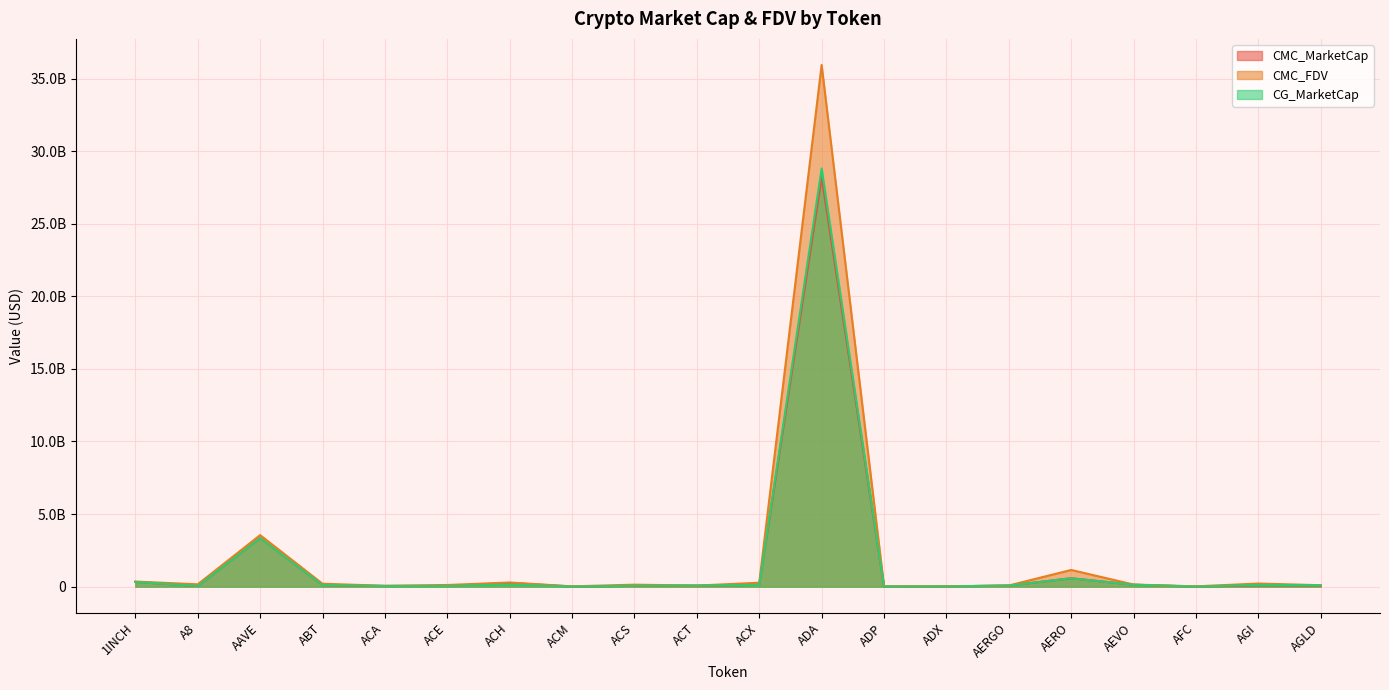

What is the smallest value displayed?

3815314.0